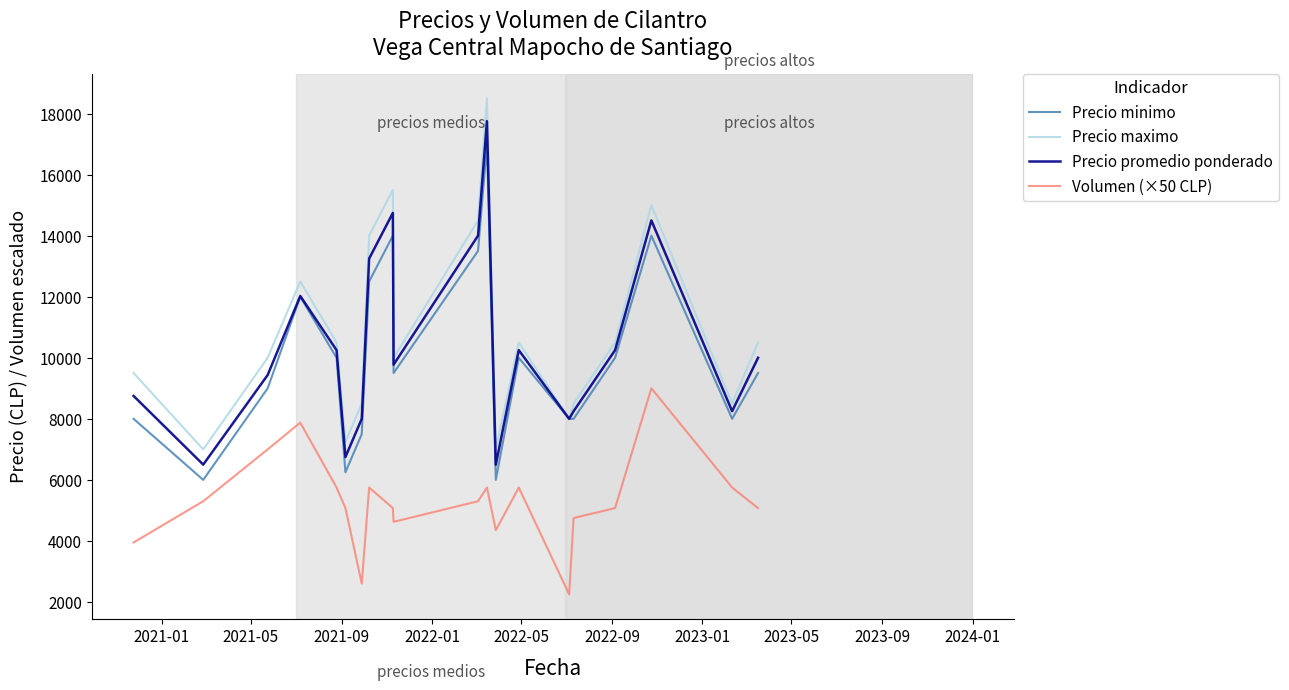

Which series has the largest range (max minus min)?

Precio maximo